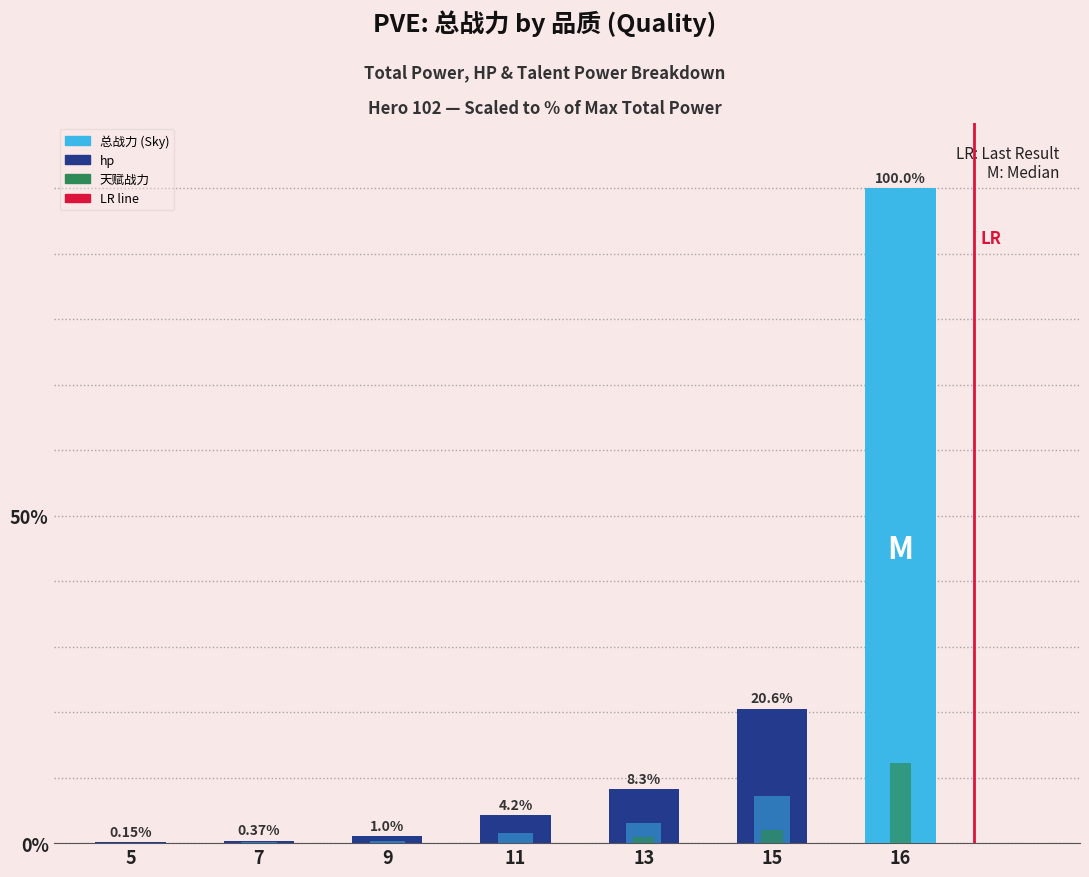

How many data points does each series have?

7